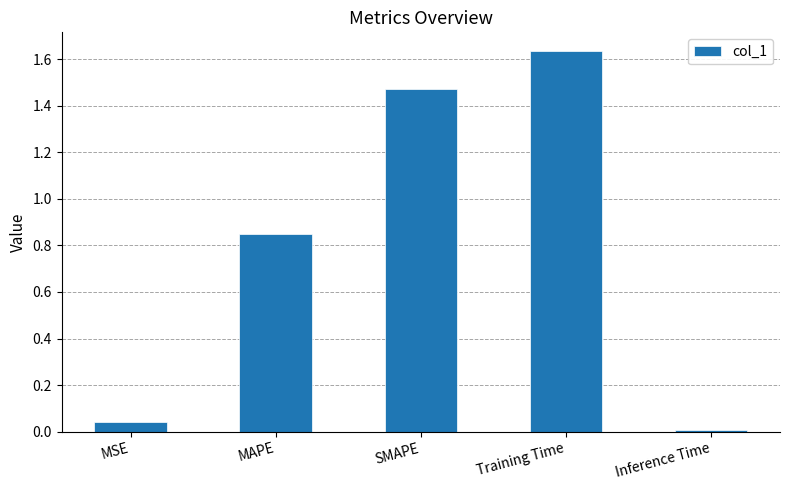

The value at MAPE is 0.4. True or false?

False